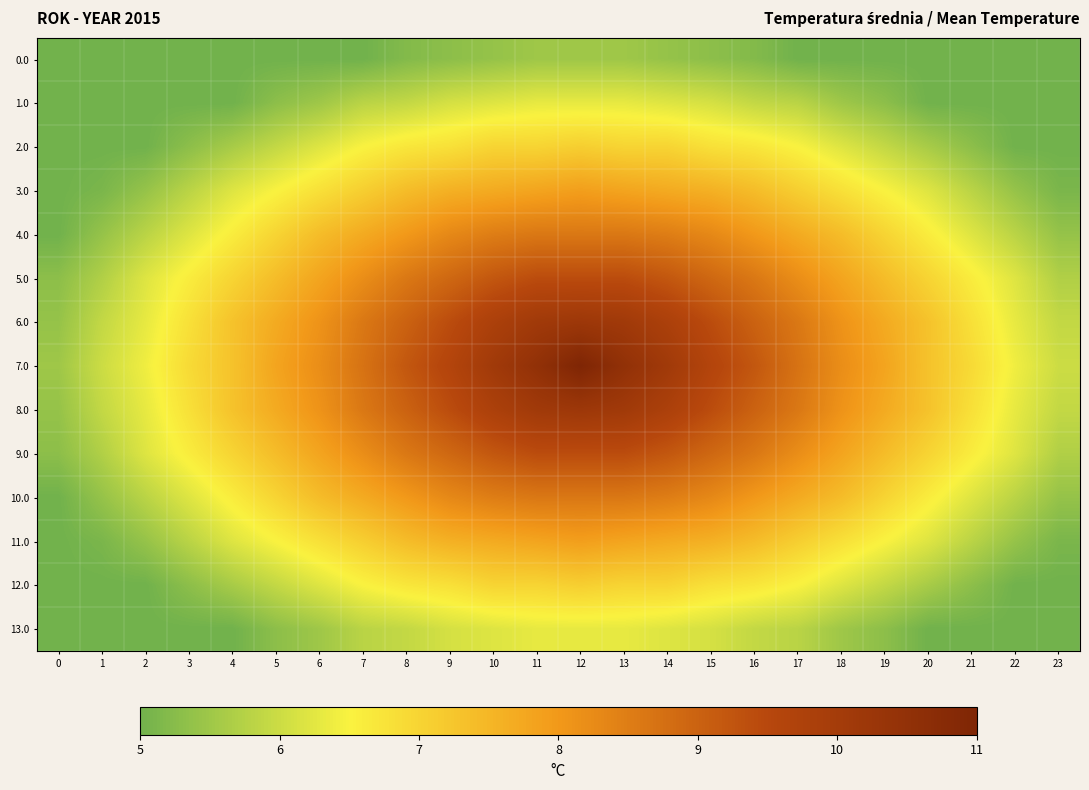

List the series in order of their peak value, lowest first.

0.0, 1.0, 13.0, 2.0, 12.0, 3.0, 11.0, 4.0, 10.0, 5.0, 9.0, 6.0, 8.0, 7.0